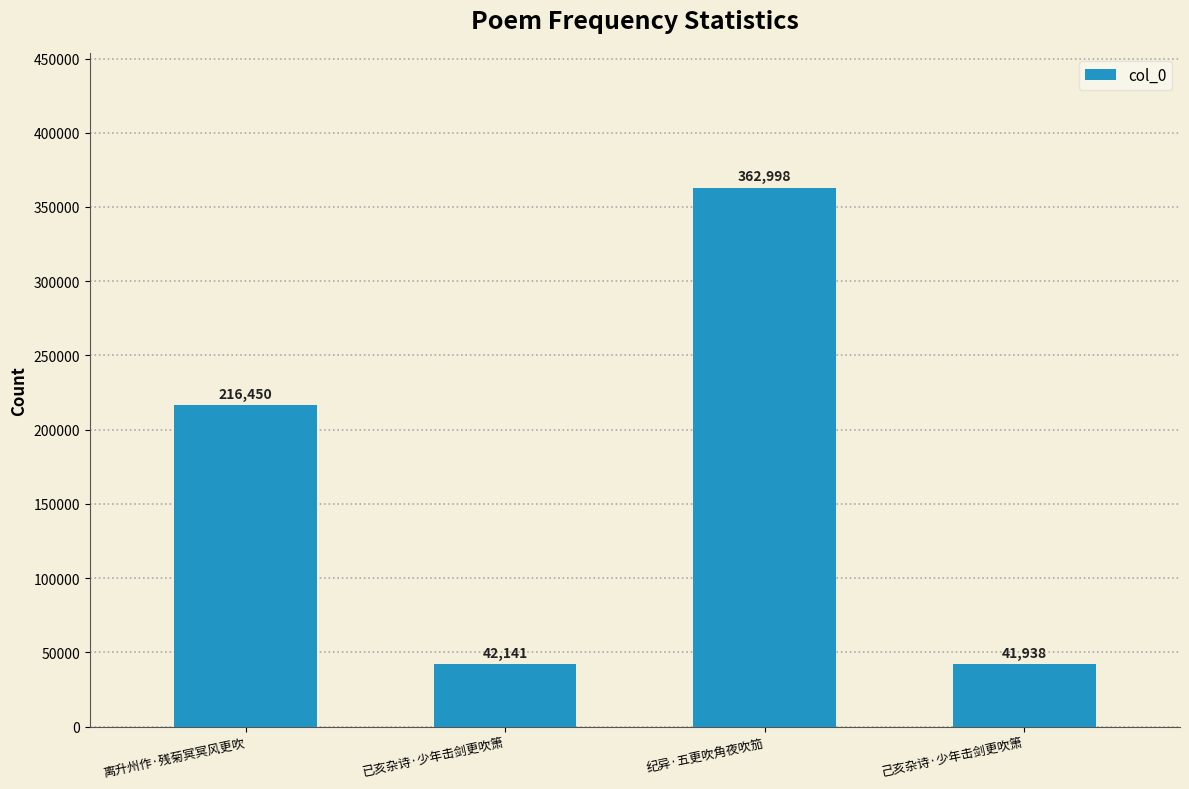

Reading right to left, what are all the values shown in this chart?

己亥杂诗·少年击剑更吹箫=41938	纪异·五更吹角夜吹笳=362998	已亥杂诗·少年击剑更吹箫=42141	离升州作·残菊冥冥风更吹=216450